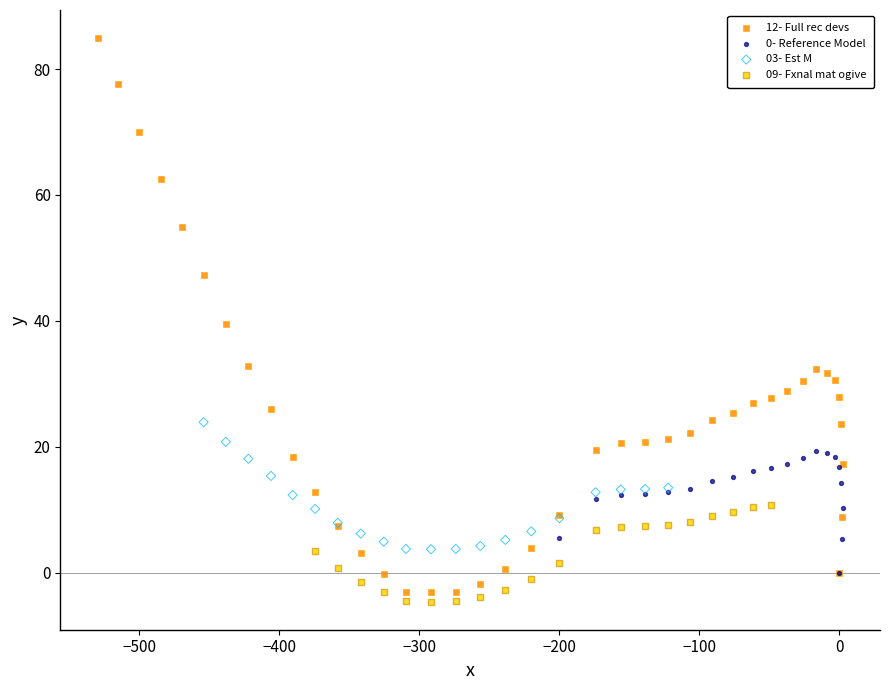

Which series contains the highest Y value?

12- Full rec devs